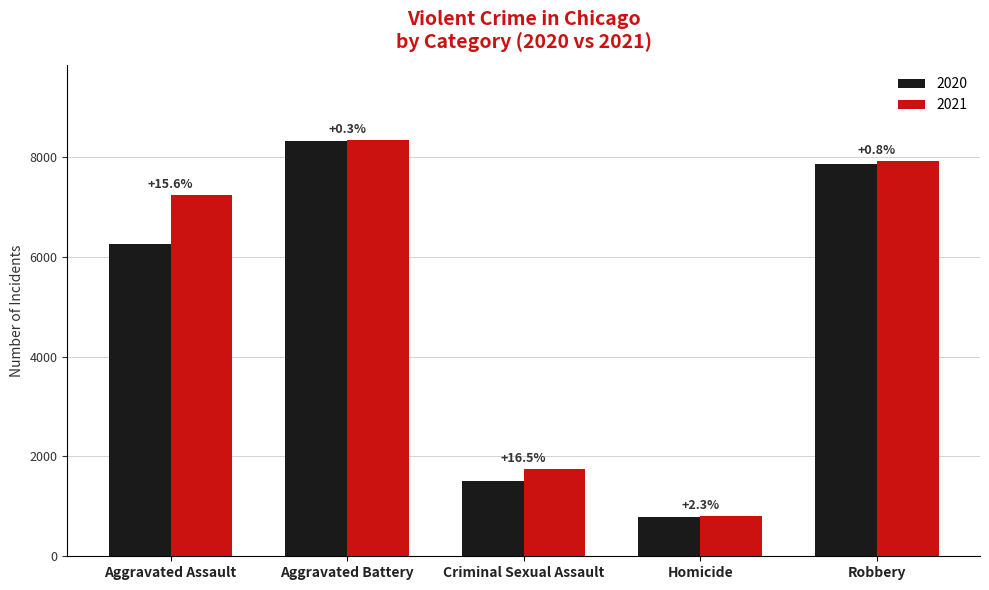

What are all the series names shown in the legend?

2020, 2021